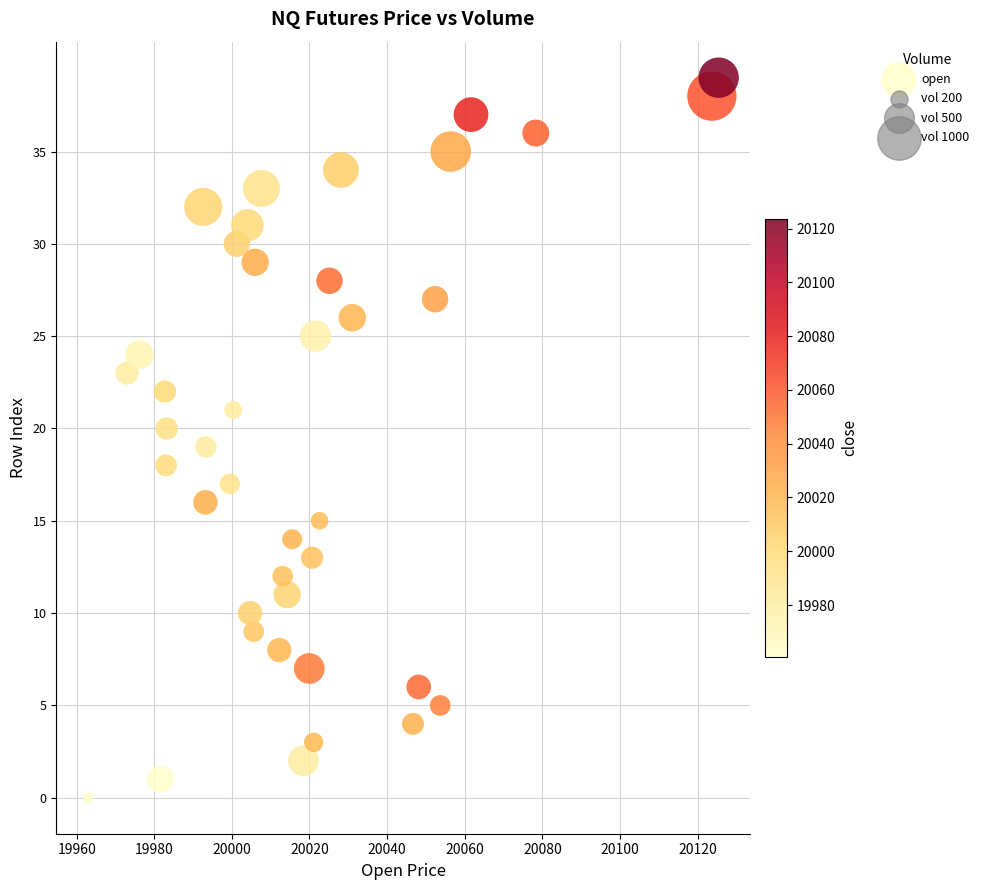

What is the range of Y values (max minus min)?

39